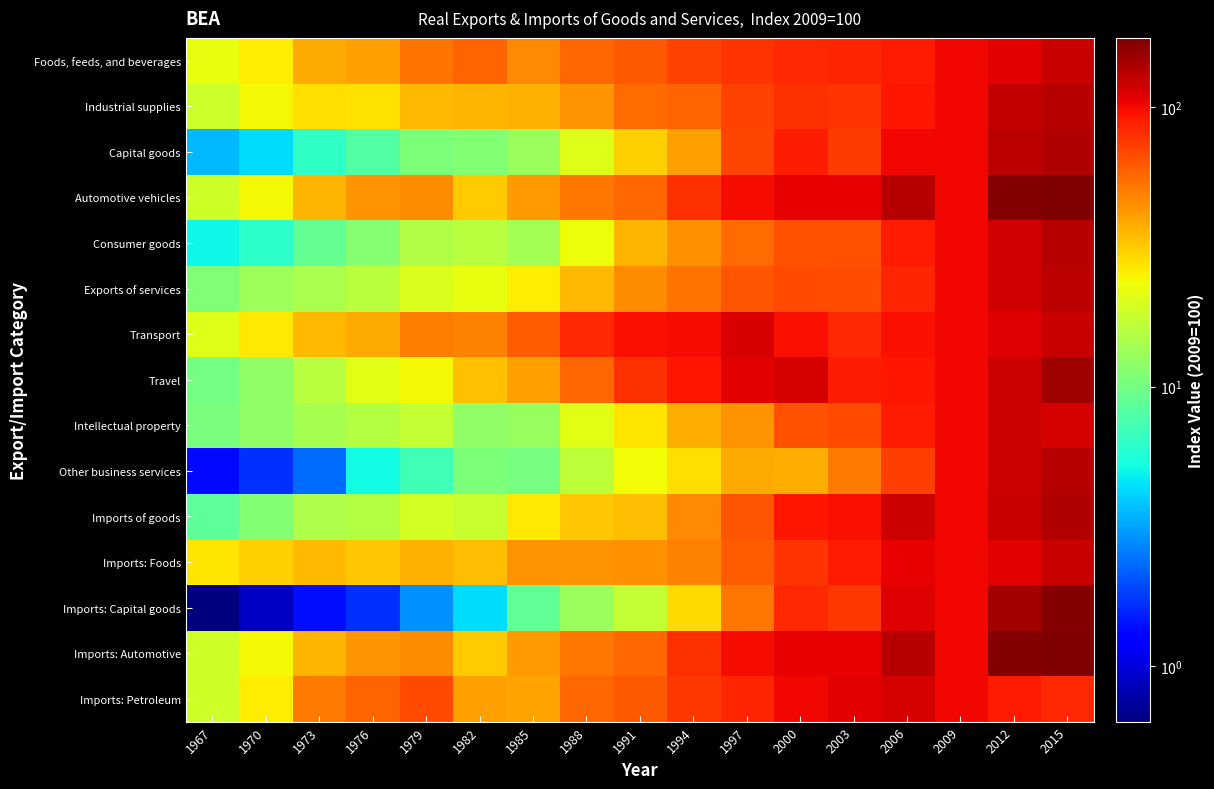

Reading right to left, transcribe all the data shown in this chart.

Foods, feeds, and beverages: 2015=122.4	2012=108.9	2009=100.0	2006=90.3	2003=84.5	2000=82.6	1997=77.2	1994=70.6	1991=62.0	1988=56.7	1985=46.7	1982=58.0	1979=53.6	1976=41.0	1973=38.1	1970=25.6	1967=22.0
Industrial supplies: 2015=134.9	2012=125.5	2009=100.0	2006=92.0	2003=78.3	2000=79.0	1997=71.2	1994=57.8	1991=55.4	1988=44.0	1985=36.5	1982=36.3	1979=35.3	1976=27.7	1973=28.5	1970=24.0	1967=18.0
Capital goods: 2015=136.2	2012=131.8	2009=100.0	2006=102.0	2003=74.6	2000=88.6	1997=70.0	1994=41.3	1991=30.7	1988=20.9	1985=13.1	1982=11.1	1979=10.7	1976=8.0	1973=6.4	1970=4.4	1967=3.6
Automotive vehicles: 2015=176.9	2012=171.9	2009=100.0	2006=135.1	2003=104.8	2000=106.2	1997=98.8	1994=79.9	1991=57.5	1988=52.1	1985=41.4	1982=31.2	1979=45.7	1976=43.9	1973=35.7	1970=23.9	1967=18.4
Consumer goods: 2015=133.1	2012=116.6	2009=100.0	2006=90.3	2003=65.0	2000=64.4	1997=55.6	1994=44.6	1991=36.1	1988=23.1	1985=13.9	1982=15.8	1979=15.1	1976=11.5	1973=8.9	1970=6.2	1967=5.0
Exports of services: 2015=130.7	2012=118.4	2009=100.0	2006=84.9	2003=67.1	2000=67.8	1997=63.9	1994=53.5	1991=45.9	1988=35.2	1985=25.6	1982=22.3	1979=20.4	1976=16.4	1973=14.5	1970=13.3	1967=11.0
Transport: 2015=121.7	2012=111.1	2009=100.0	2006=97.0	2003=82.4	2000=96.9	1997=111.9	1994=98.1	1991=96.3	1988=83.0	1985=61.1	1982=49.0	1979=49.5	1976=38.5	1973=35.5	1970=26.4	1967=20.7
Travel: 2015=150.3	2012=121.1	2009=100.0	2006=93.0	2003=89.0	2000=115.6	1997=108.5	1994=93.2	1991=80.0	1988=57.6	1985=41.3	1982=33.4	1979=24.3	1976=21.1	1973=15.7	1970=12.2	1967=10.0
Intellectual property: 2015=115.3	2012=119.4	2009=100.0	2006=90.1	2003=67.7	2000=65.4	1997=44.0	1994=37.7	1991=27.1	1988=20.9	1985=12.8	1982=12.1	1979=17.4	1976=15.6	1973=14.4	1970=12.2	1967=10.5
Other business services: 2015=134.1	2012=119.3	2009=100.0	2006=72.9	2003=50.9	2000=37.9	1997=38.7	1994=28.3	1991=23.5	1988=16.5	1985=10.2	1982=10.7	1979=7.0	1976=5.2	1973=2.4	1970=1.7	1967=1.4
Imports of goods: 2015=138.4	2012=124.0	2009=100.0	2006=121.1	2003=96.4	2000=91.5	1997=64.1	1994=47.0	1991=34.5	1988=32.0	1985=26.6	1982=17.8	1979=19.3	1976=15.5	1973=14.9	1970=11.3	1967=8.5
Imports: Foods: 2015=123.0	2012=108.2	2009=100.0	2006=105.9	2003=90.9	2000=76.7	1997=60.7	1994=48.9	1991=44.7	1988=44.1	1985=43.8	1982=34.2	1979=37.0	1976=32.4	1973=34.8	1970=30.9	1967=26.9
Imports: Capital goods: 2015=172.3	2012=147.9	2009=100.0	2006=110.9	2003=75.9	2000=82.2	1997=51.8	1994=28.6	1991=17.2	1988=13.1	1985=8.8	1982=4.3	1979=2.9	1976=1.7	1973=1.4	1970=0.9	1967=0.6
Imports: Automotive: 2015=176.9	2012=171.9	2009=100.0	2006=135.1	2003=104.8	2000=106.2	1997=98.8	1994=79.9	1991=57.5	1988=52.1	1985=41.4	1982=31.2	1979=45.7	1976=43.9	1973=35.7	1970=23.9	1967=18.4
Imports: Petroleum: 2015=81.9	2012=90.5	2009=100.0	2006=115.4	2003=108.2	2000=100.8	1997=84.7	1994=76.4	1991=62.5	1988=57.4	1985=40.2	1982=40.9	1979=67.2	1976=58.4	1973=51.2	1970=25.8	1967=18.6